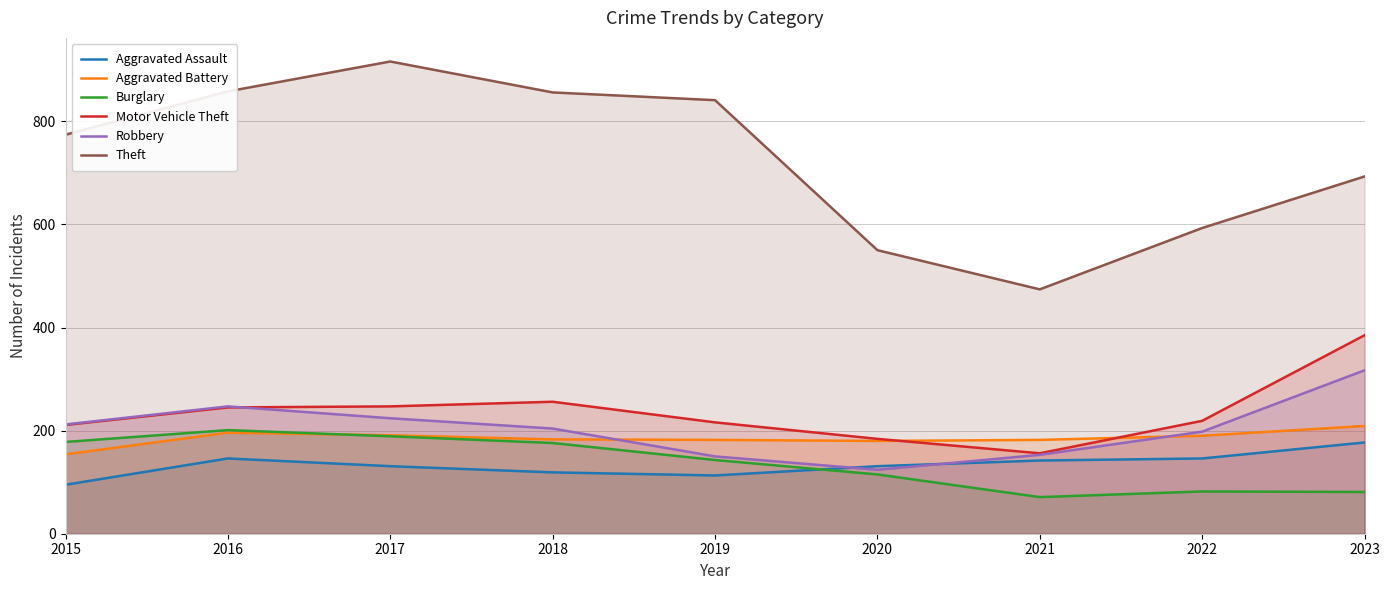

Reading left to right, list all the values displayed in this chart.

Aggravated Assault: 2015=95	2016=146	2017=131	2018=119	2019=113	2020=131	2021=142	2022=146	2023=177
Aggravated Battery: 2015=154	2016=196	2017=191	2018=183	2019=182	2020=180	2021=182	2022=190	2023=209
Burglary: 2015=178	2016=201	2017=189	2018=176	2019=143	2020=115	2021=71	2022=82	2023=81
Motor Vehicle Theft: 2015=211	2016=245	2017=247	2018=256	2019=216	2020=184	2021=156	2022=219	2023=385
Robbery: 2015=212	2016=247	2017=224	2018=204	2019=150	2020=124	2021=153	2022=198	2023=317
Theft: 2015=774	2016=858	2017=916	2018=856	2019=841	2020=550	2021=474	2022=593	2023=693